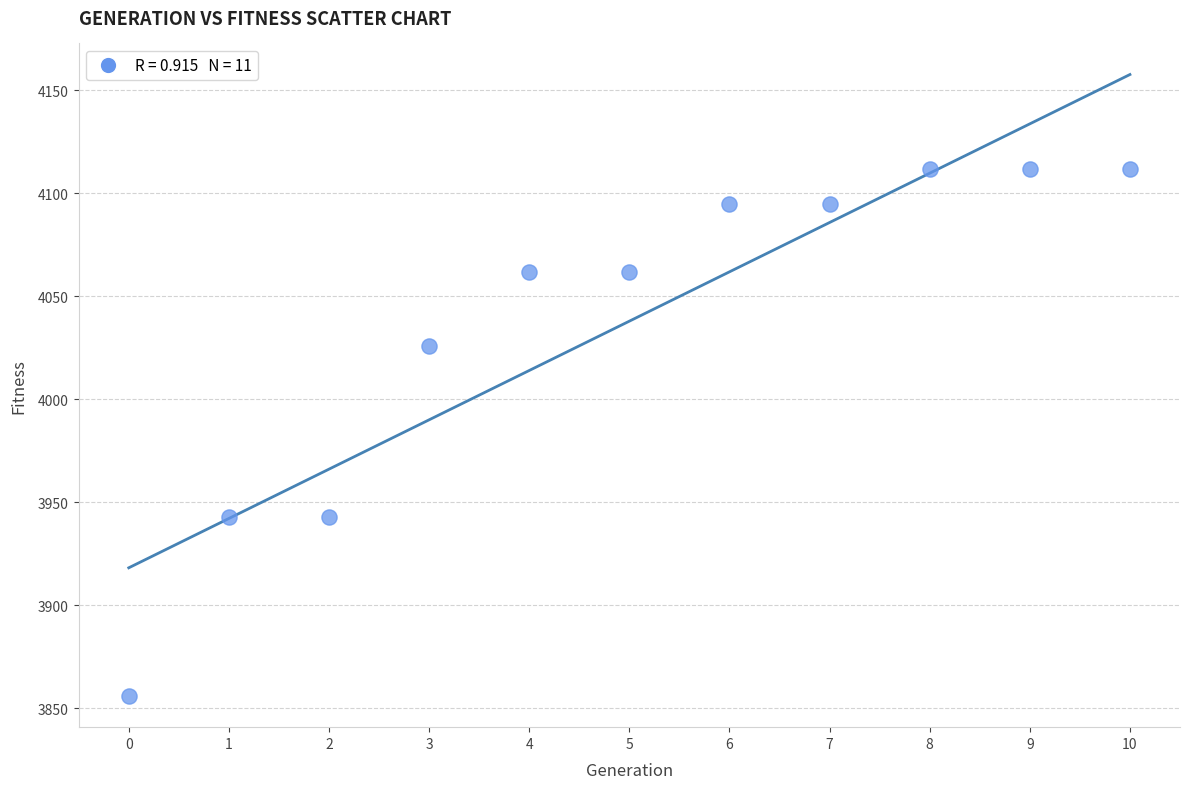

What is the range of Y values (max minus min)?

256